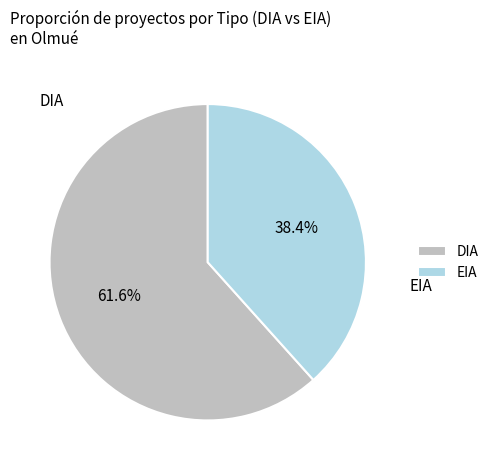

What percentage is the DIA slice, to the nearest percent?

62%